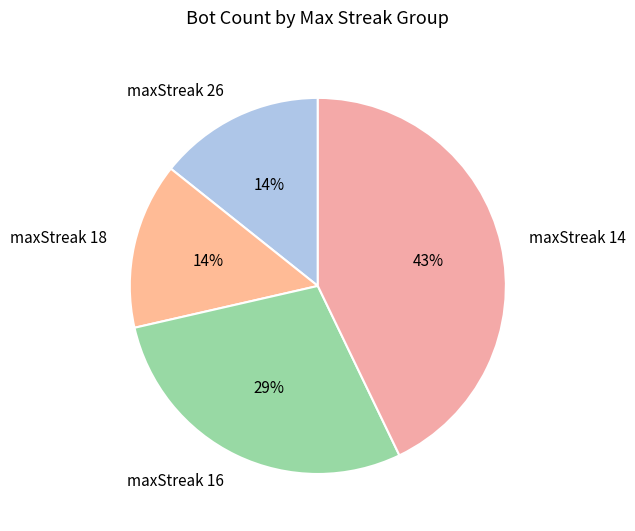

Is it true that maxStreak 26 is 27% of the pie?

False